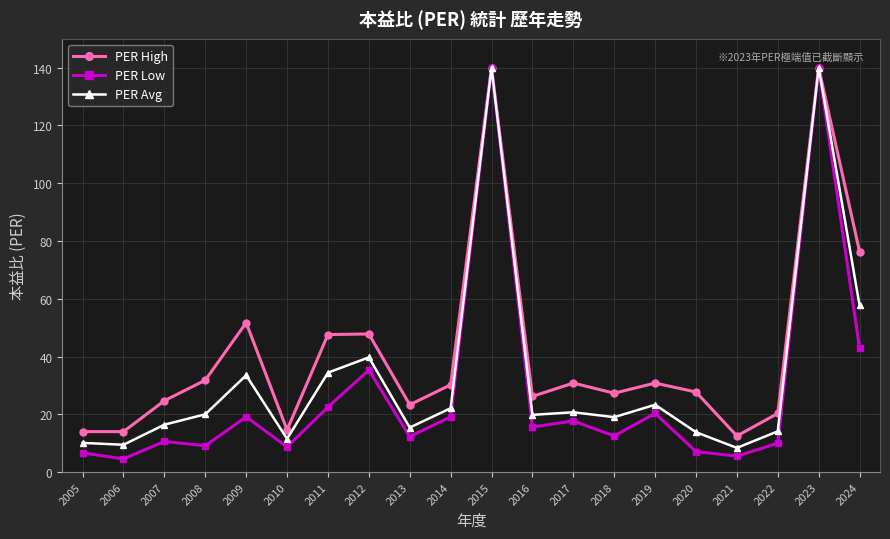

How many interior local valleys does the PER Low series have?

7